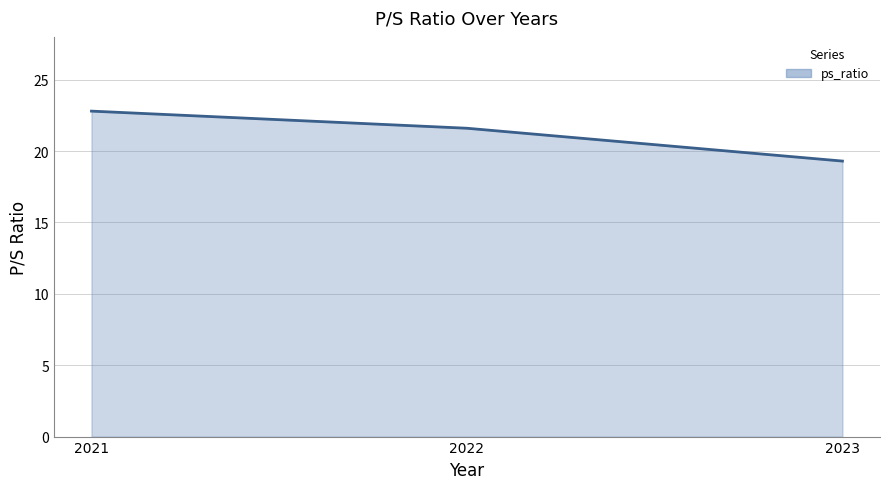

The value at 2021 is 30.6. True or false?

False